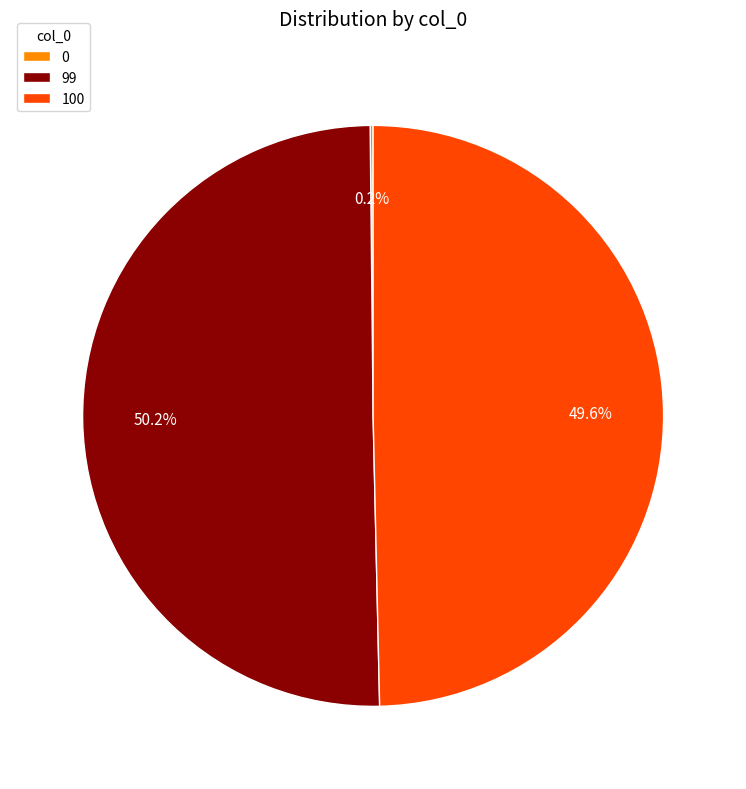

Which category accounts for the majority?

99